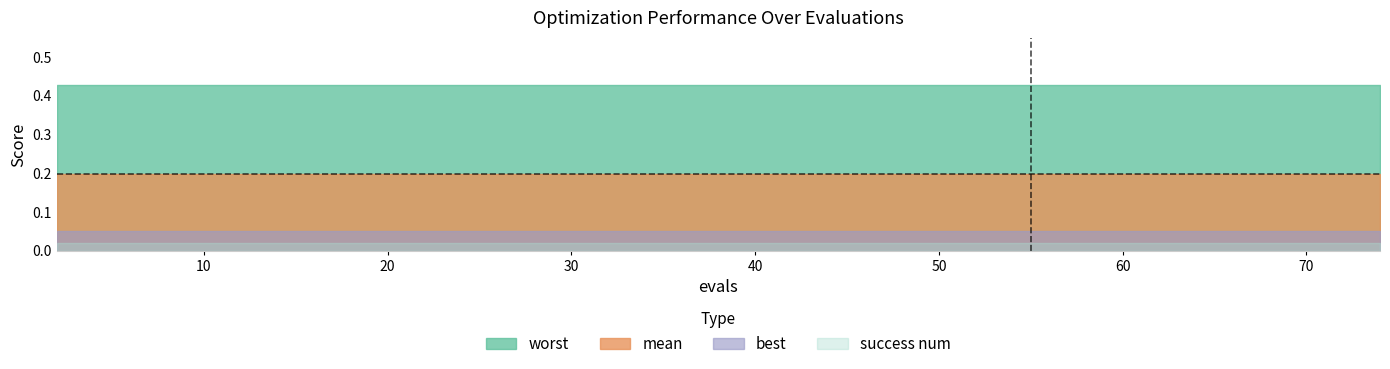

List the series in order of their peak value, highest first.

worst, mean, best, success num